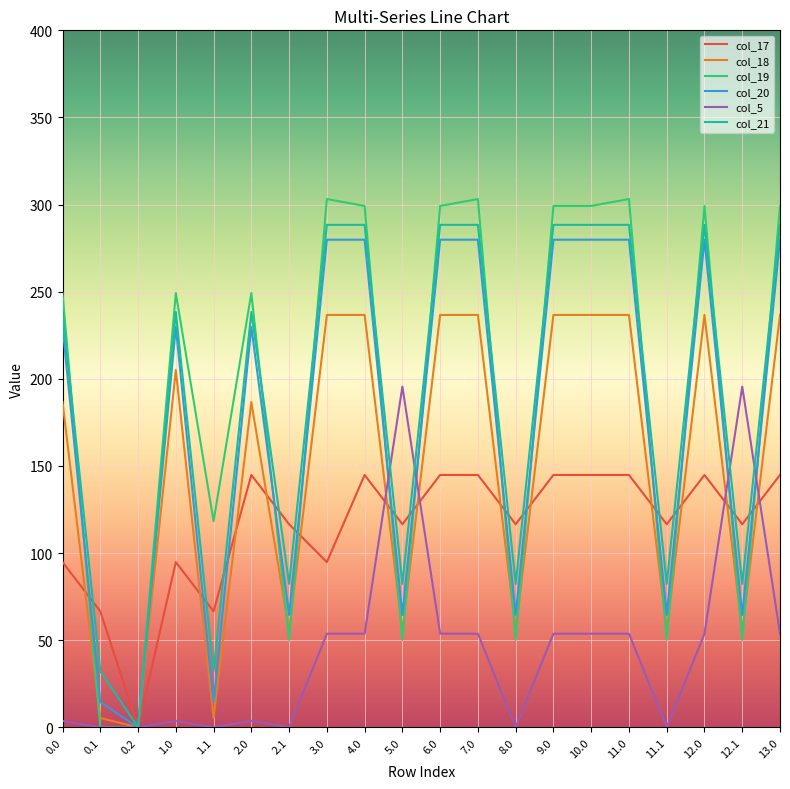

At which label does col_18 reach its minimum?

0.2